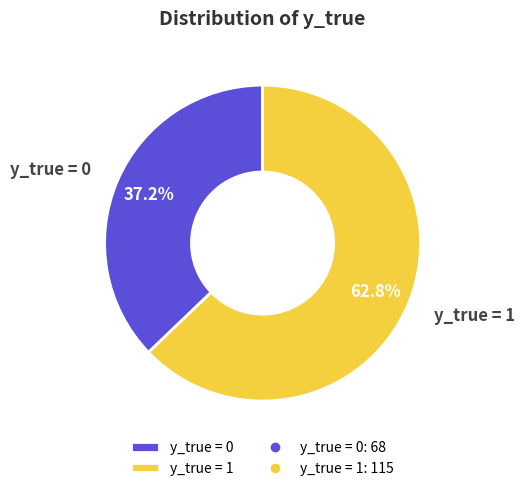

Count the number of slices in the pie.

2